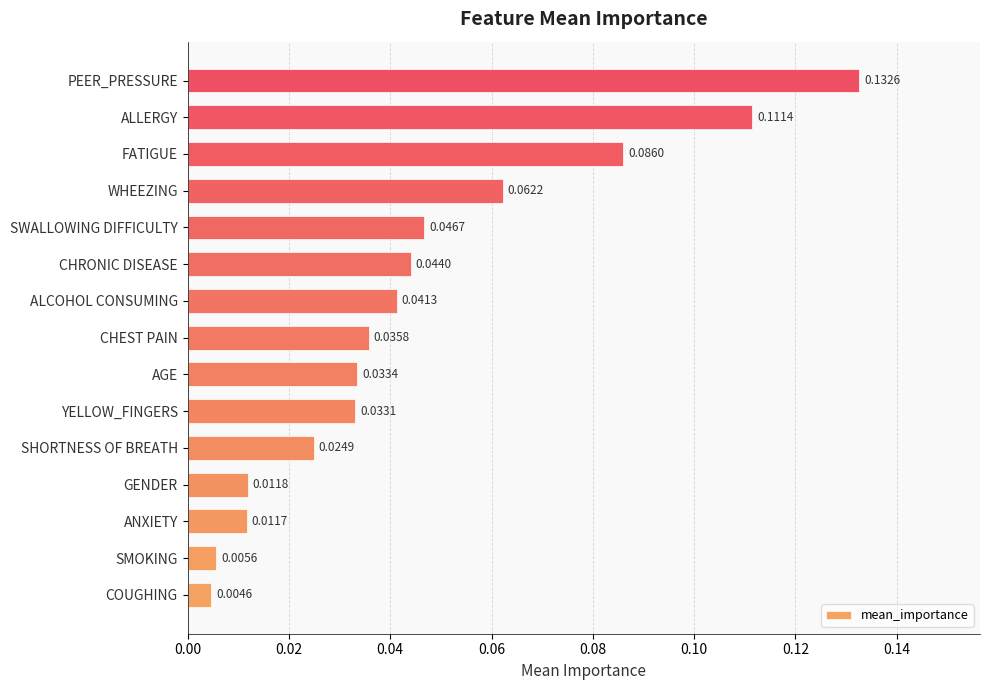

Which label corresponds to the largest value in the chart?

PEER_PRESSURE